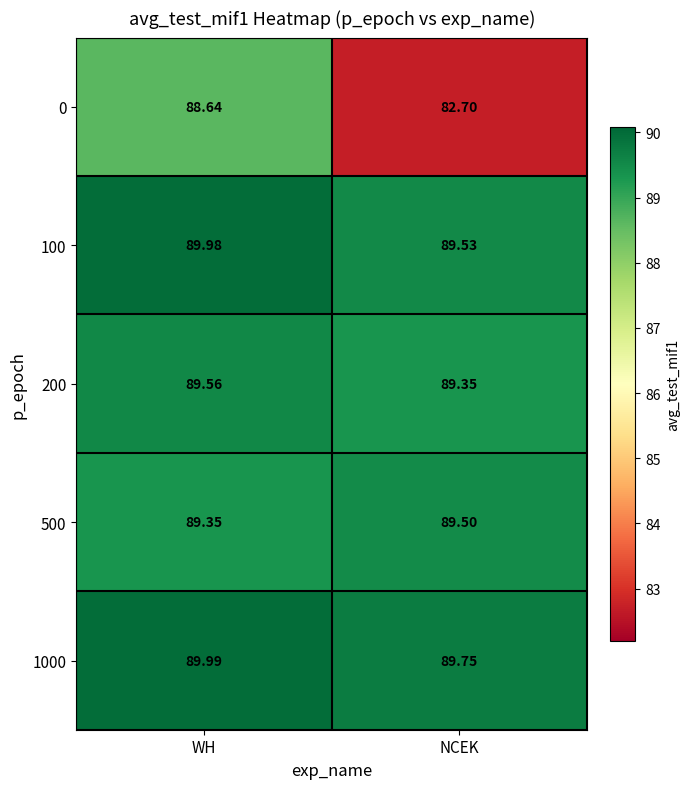

At which category is the sum across all series the highest?

WH